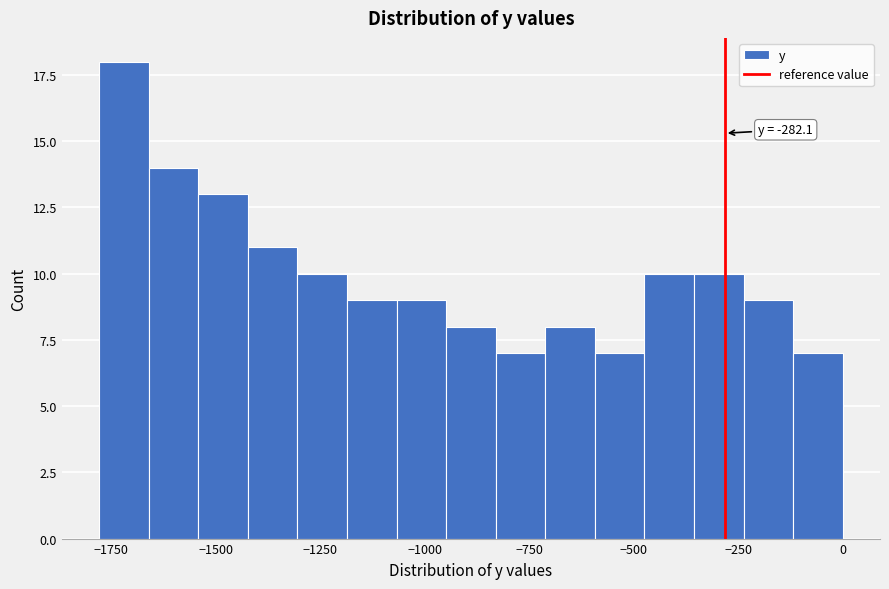

Around what value on the x-axis is the tallest bar? Give the approximate position of its centre, as read against the axis.

-1700